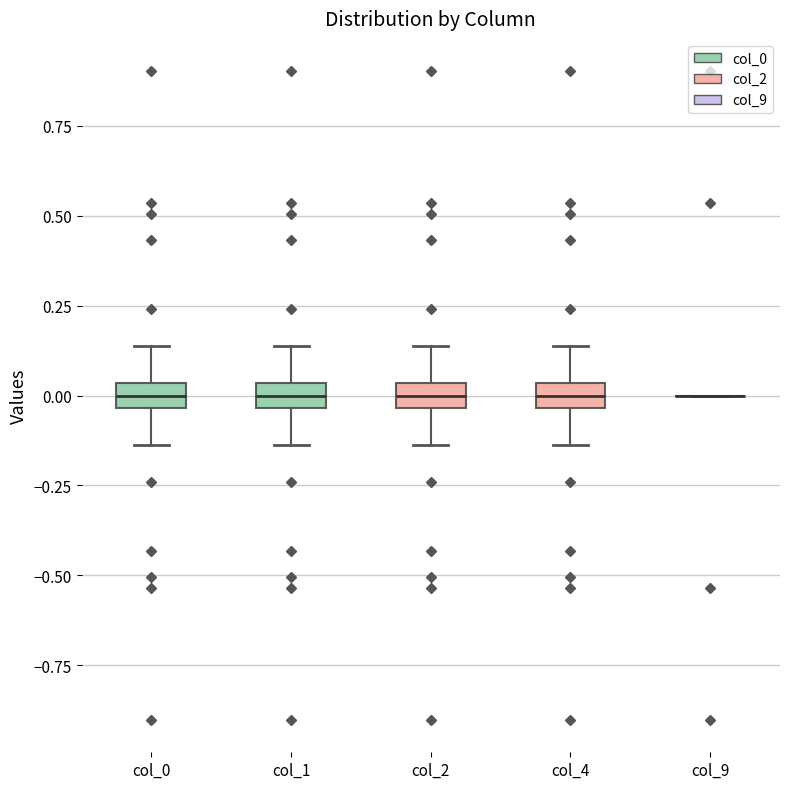

Where does the median line of the box for col_2 sit on the y-axis? The values are not printed on the chart, so give them approximately, as read against the axis.

0.00